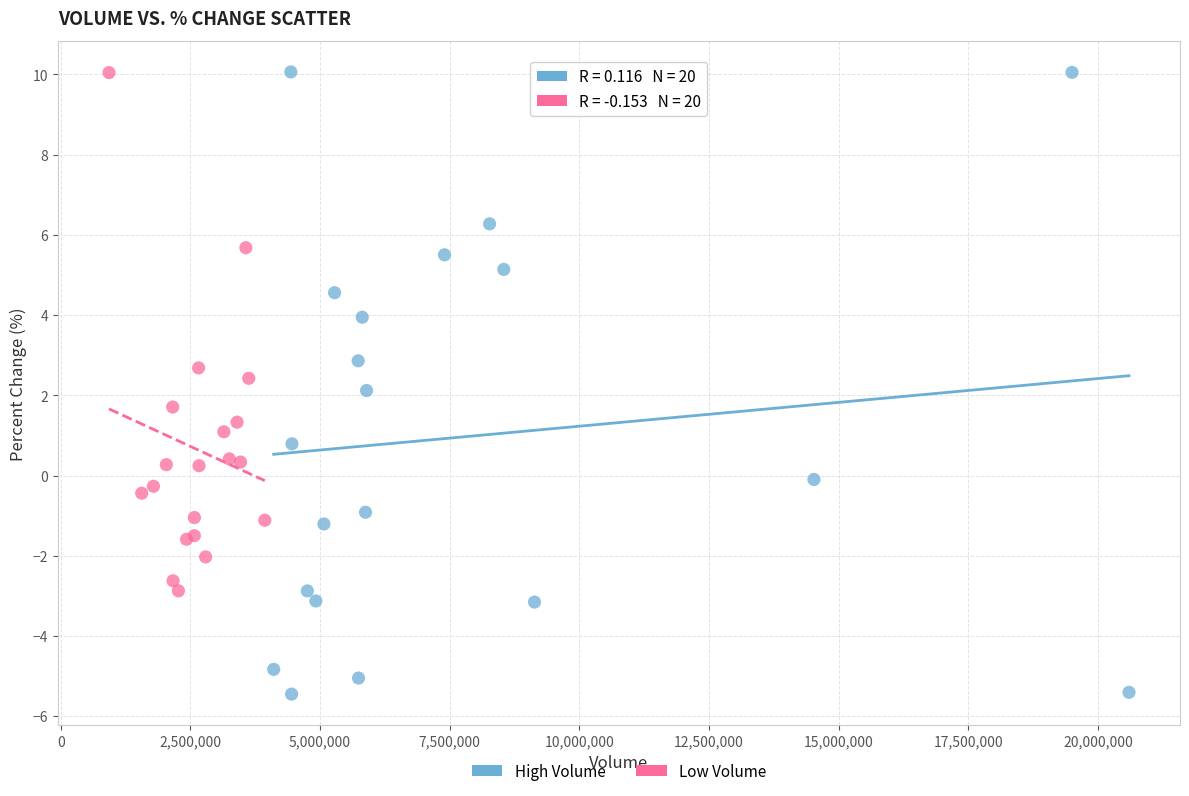

Which series has the largest Y range (max minus min)?

High Volume